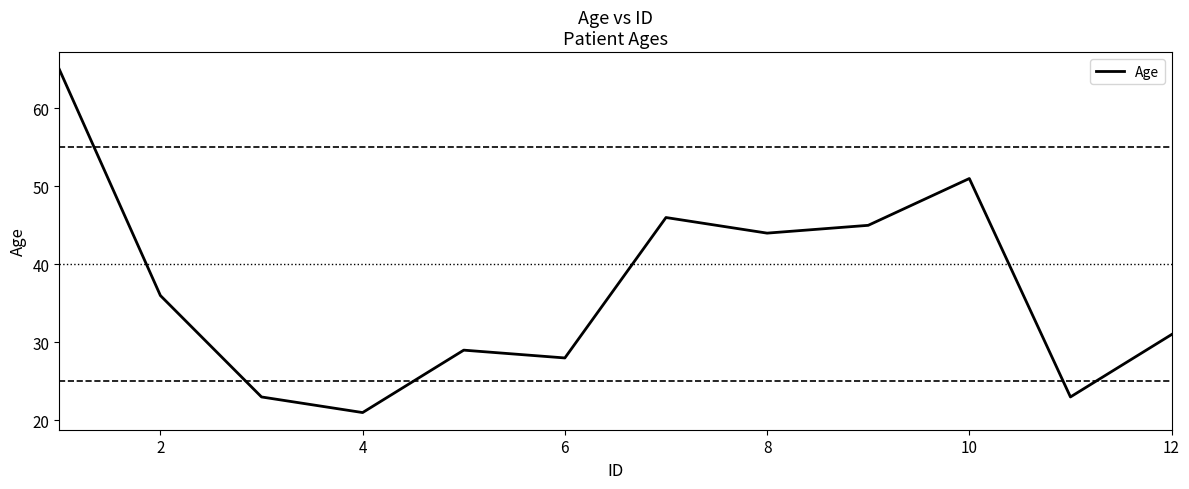

What is the greatest value displayed?

65